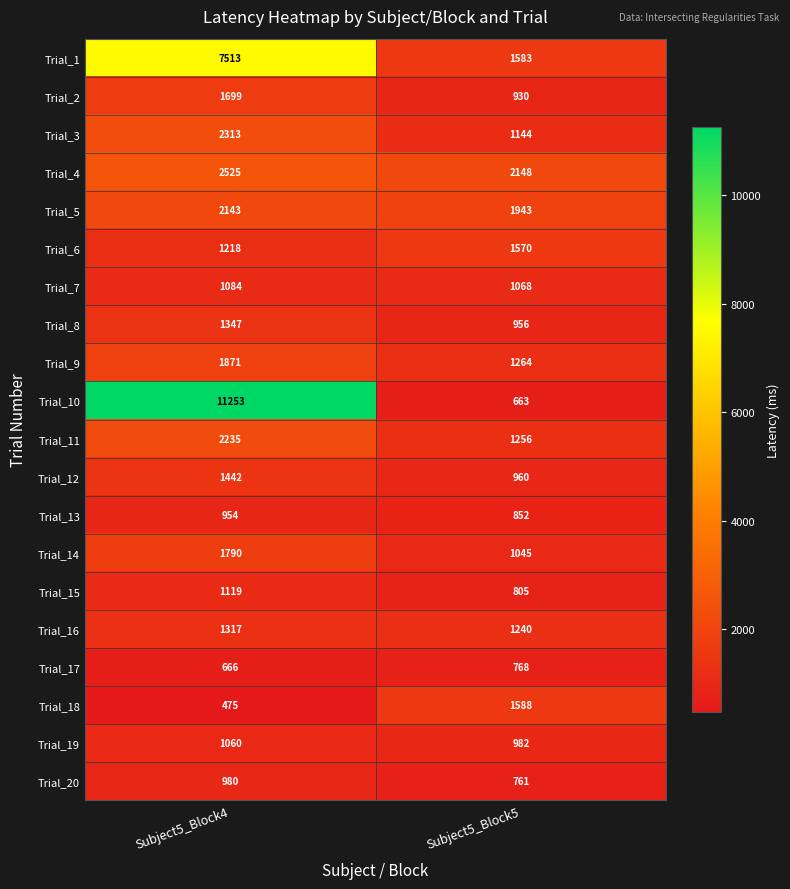

At how many categories does at least one series exceed 1155?

2